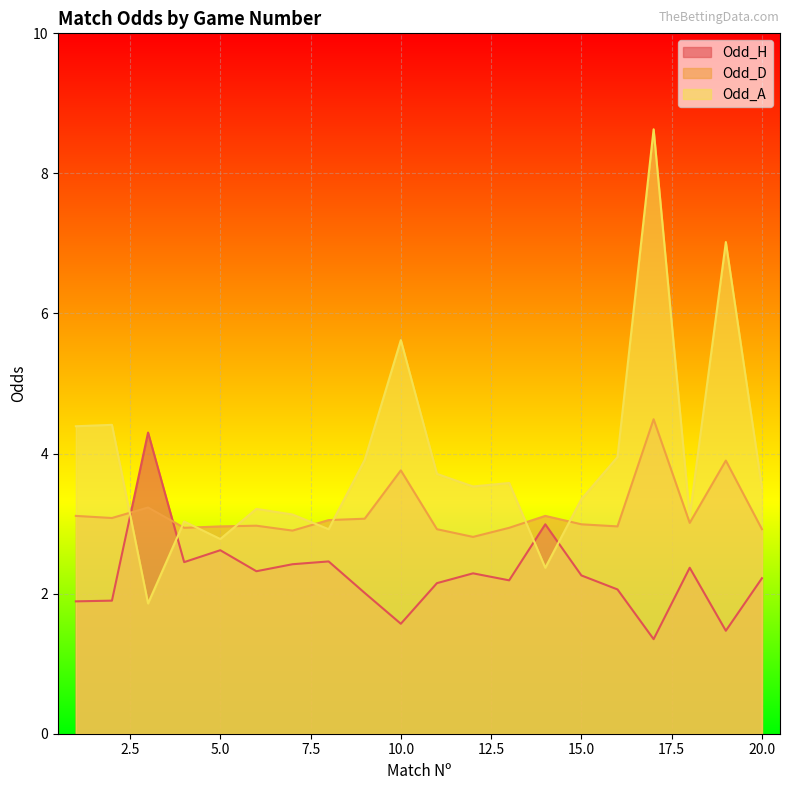

What are all the series names shown in the legend?

Odd_H, Odd_D, Odd_A